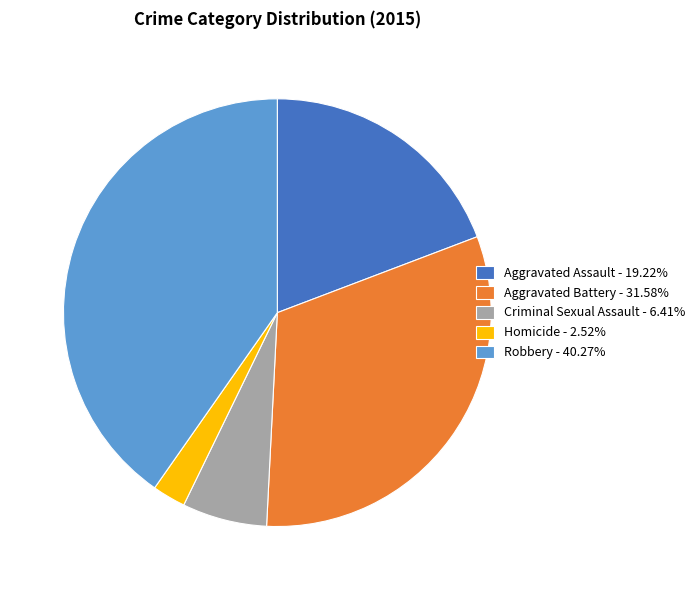

Which slice is the largest?

Robbery